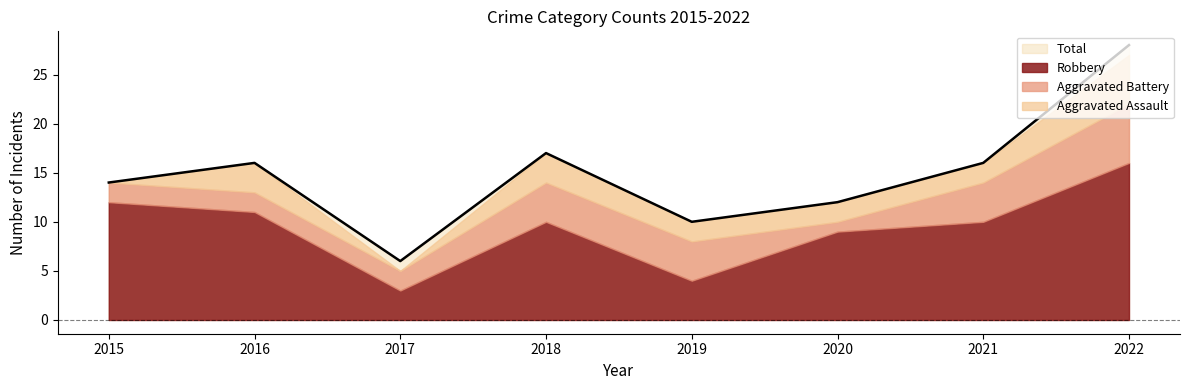

At which category does Aggravated Assault reach its first local peak?

2016